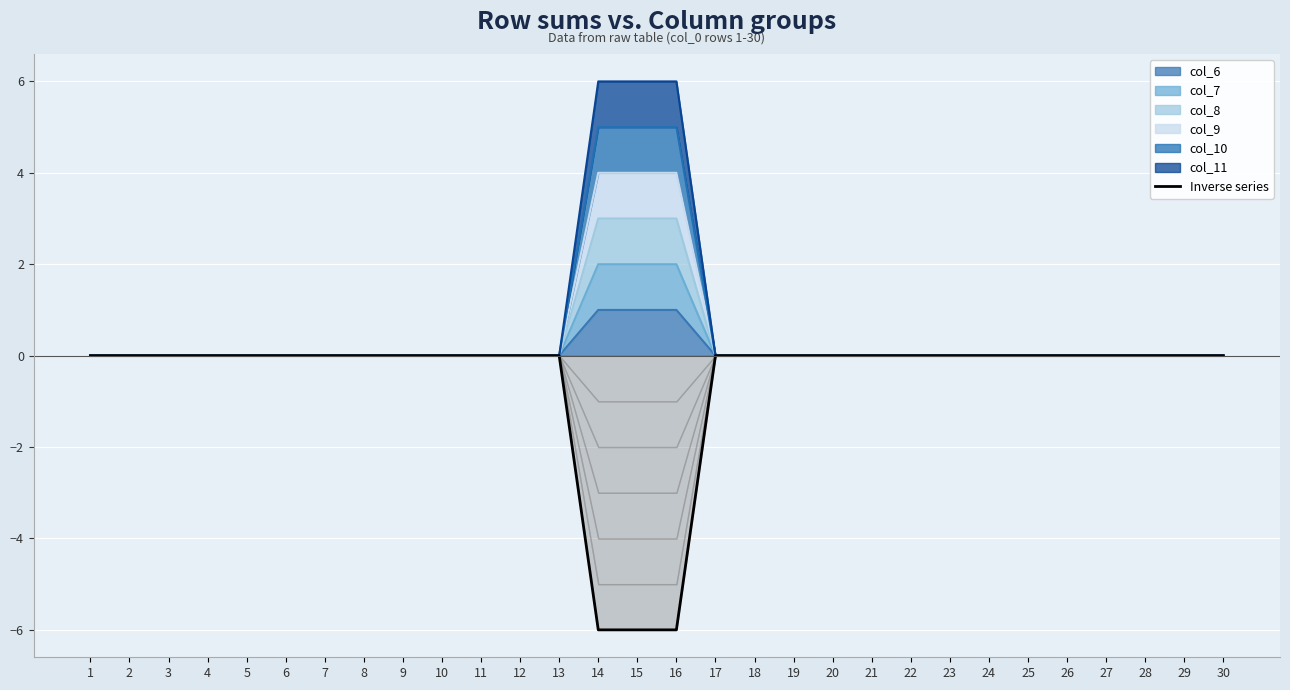

Reading left to right, what are all the values shown in this chart?

1=0	2=0	3=0	4=0	5=0	6=0	7=0	8=0	9=0	10=0	11=0	12=0	13=0	14=-6	15=-6	16=-6	17=0	18=0	19=0	20=0	21=0	22=0	23=0	24=0	25=0	26=0	27=0	28=0	29=0	30=0